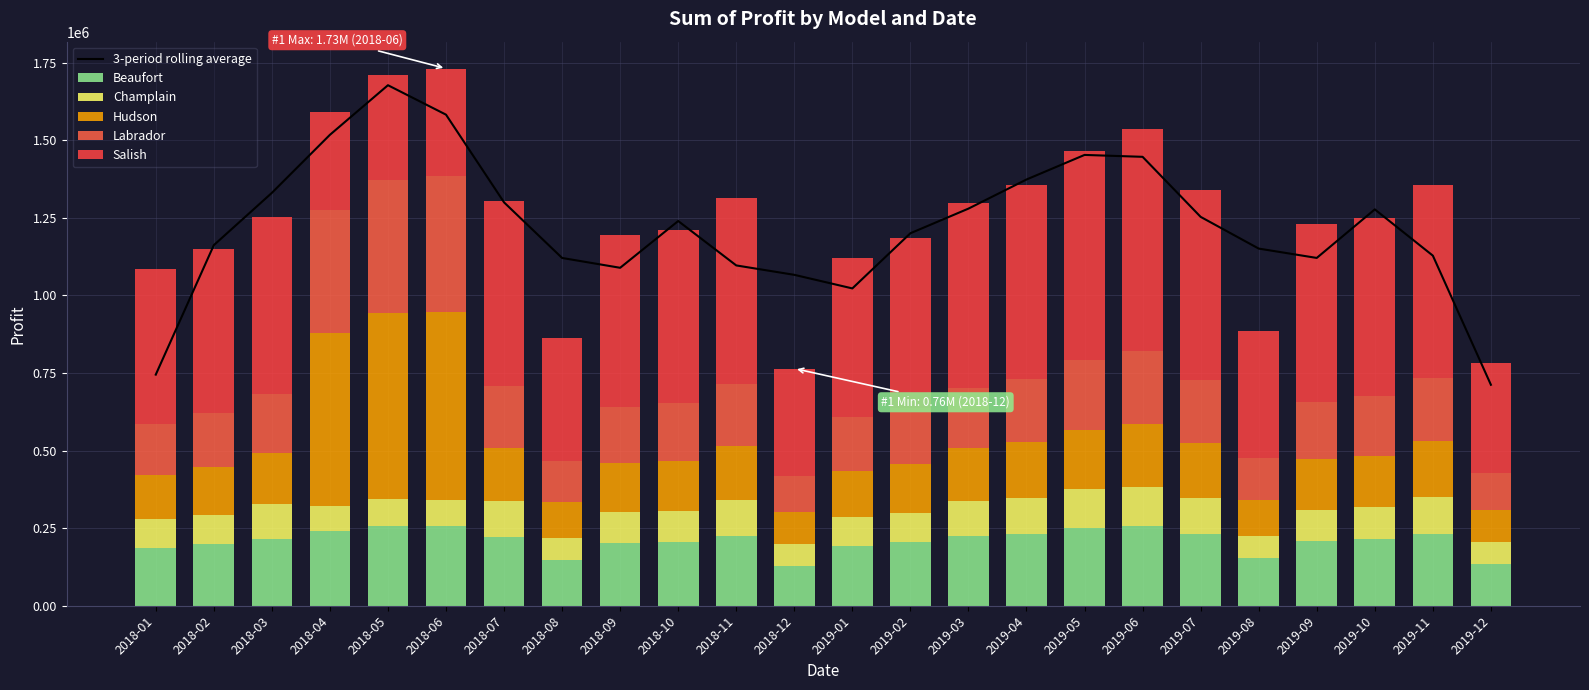

Which category has the lowest value in the Beaufort series?

2018-12